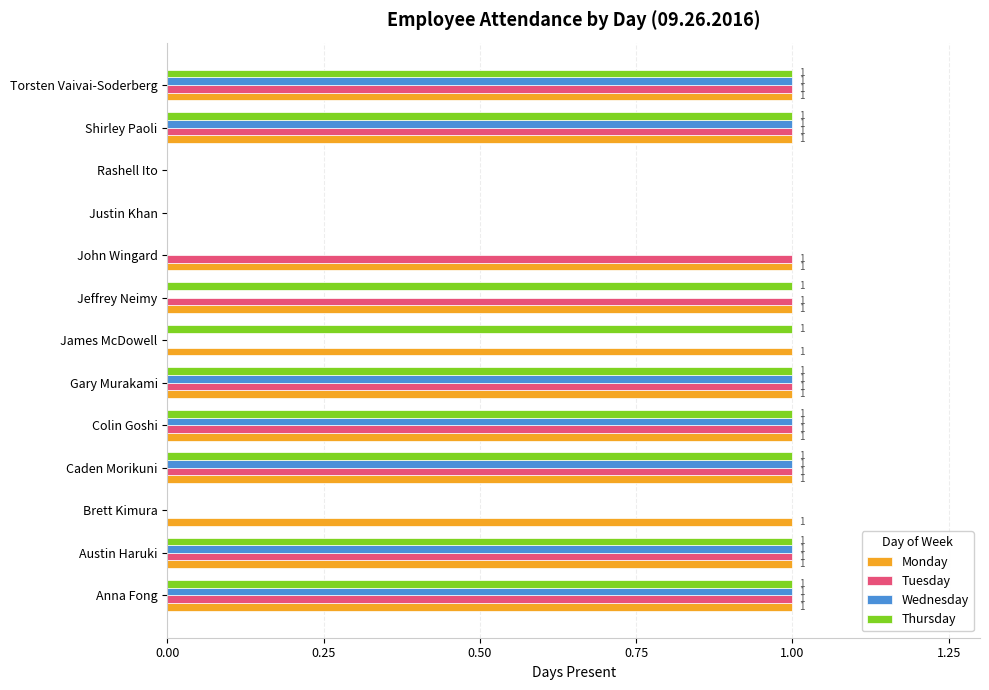

Is it true that Wednesday equals 1 at Caden Morikuni?

True